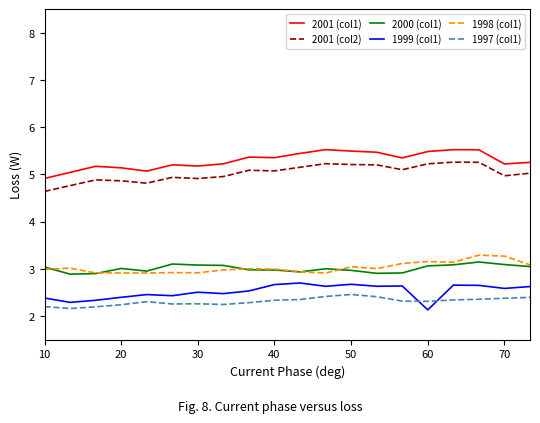

Which series has the largest total across all categories?

2001 (col1)